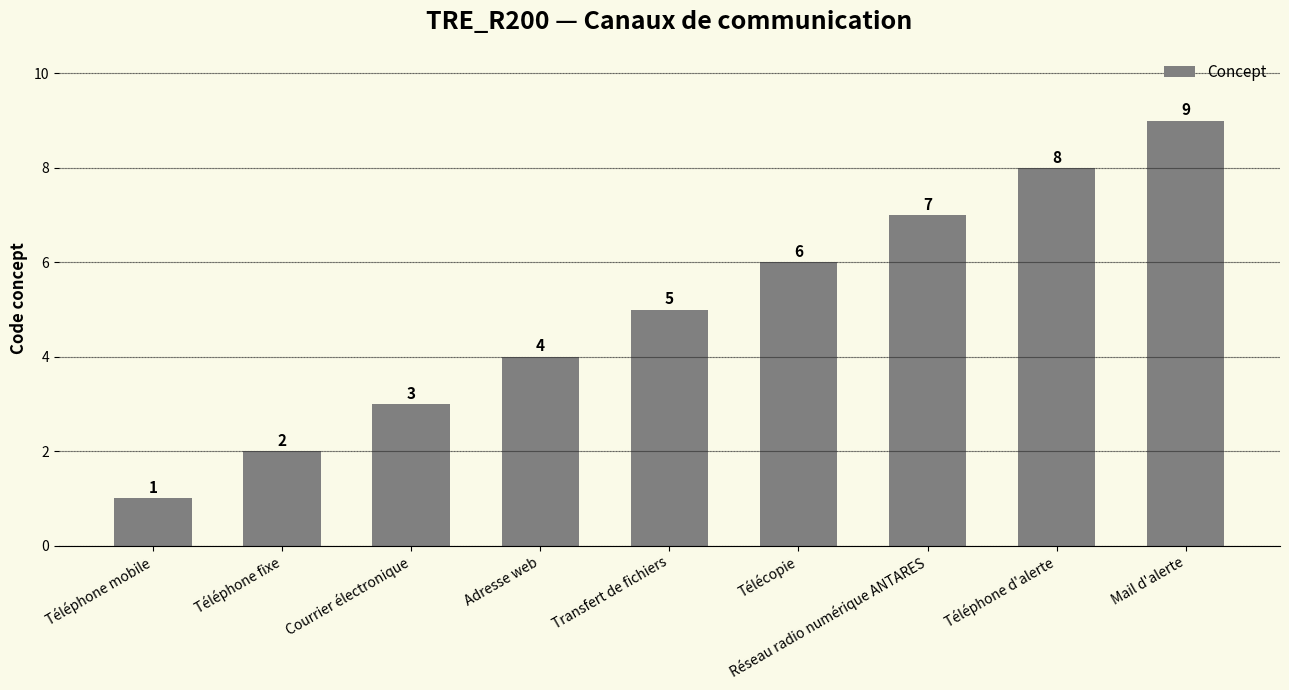

How many distinct data groups are displayed?

1